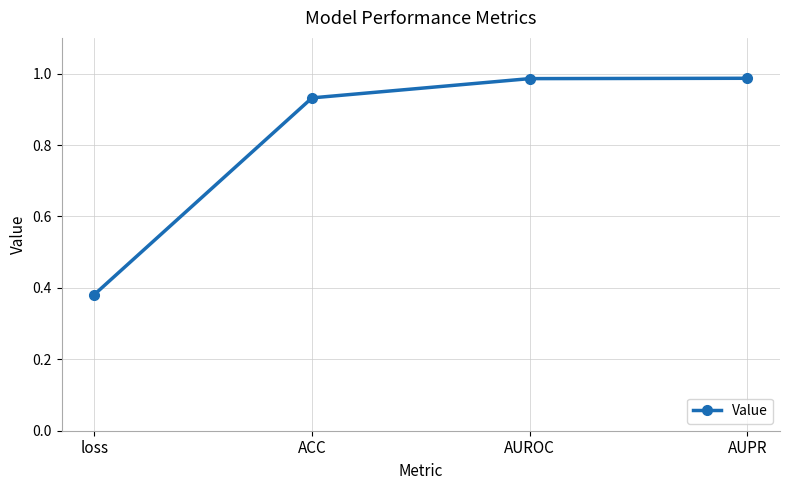

Is it true that the value at AUPR is 0.6?

False